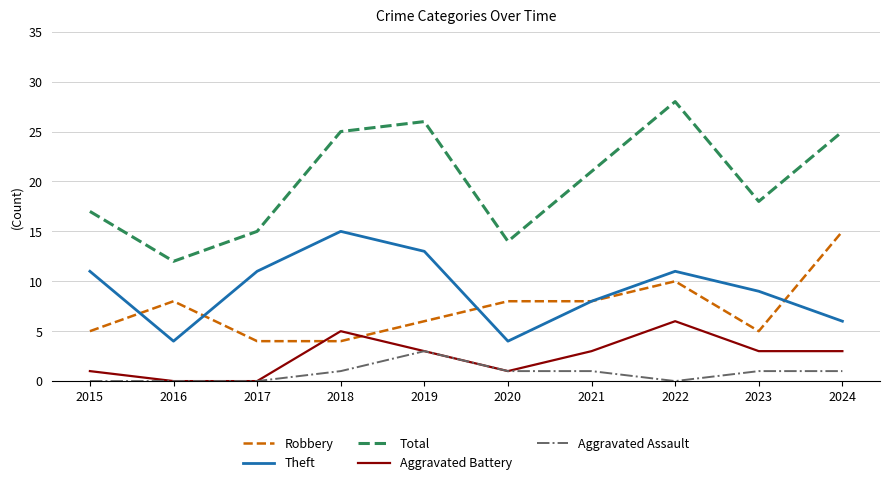

Where does the Aggravated Battery series first go above 3?

2018